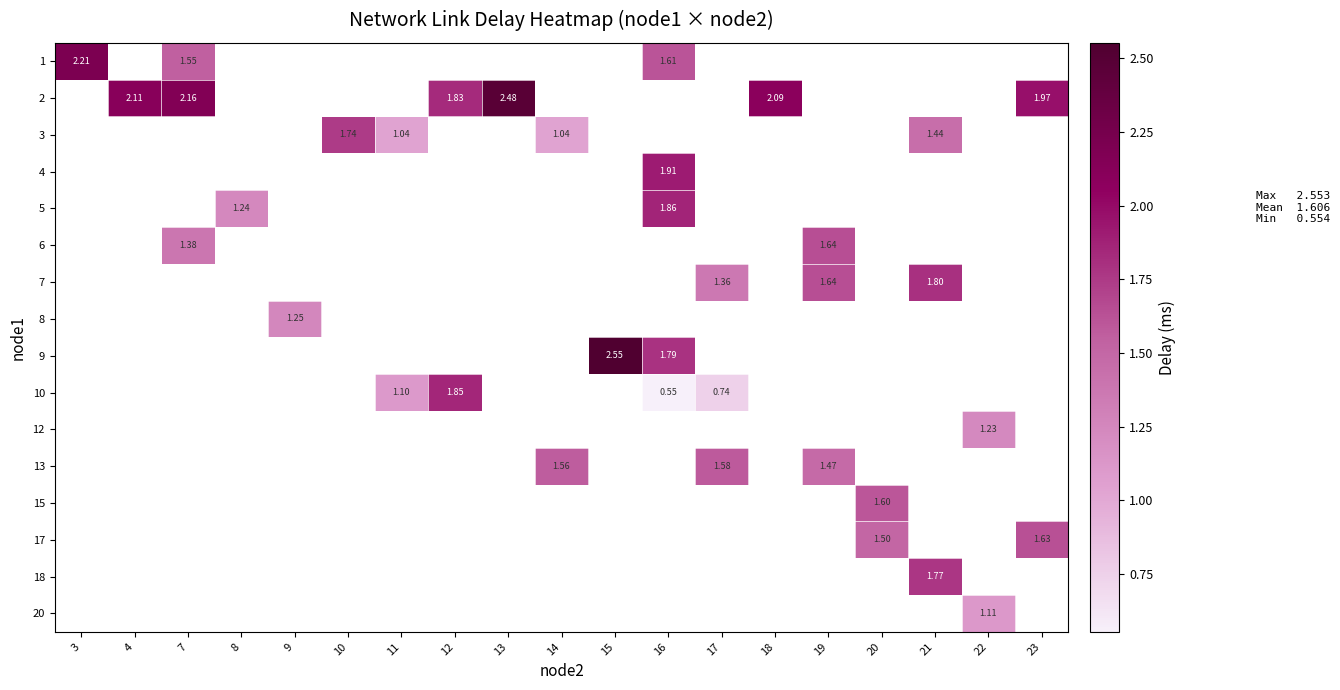

What is the difference between the highest and lowest values at 7?

0.8